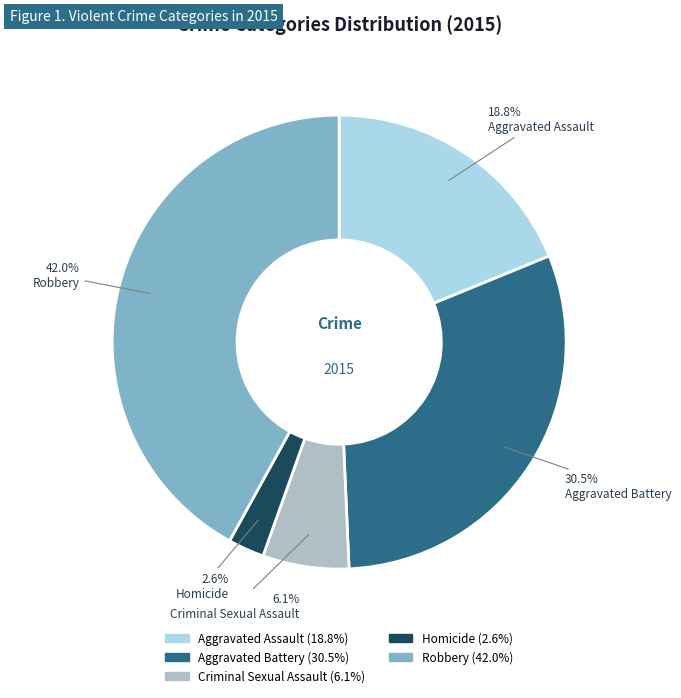

Rank the categories by value from highest to lowest.

Robbery, Aggravated Battery, Aggravated Assault, Criminal Sexual Assault, Homicide